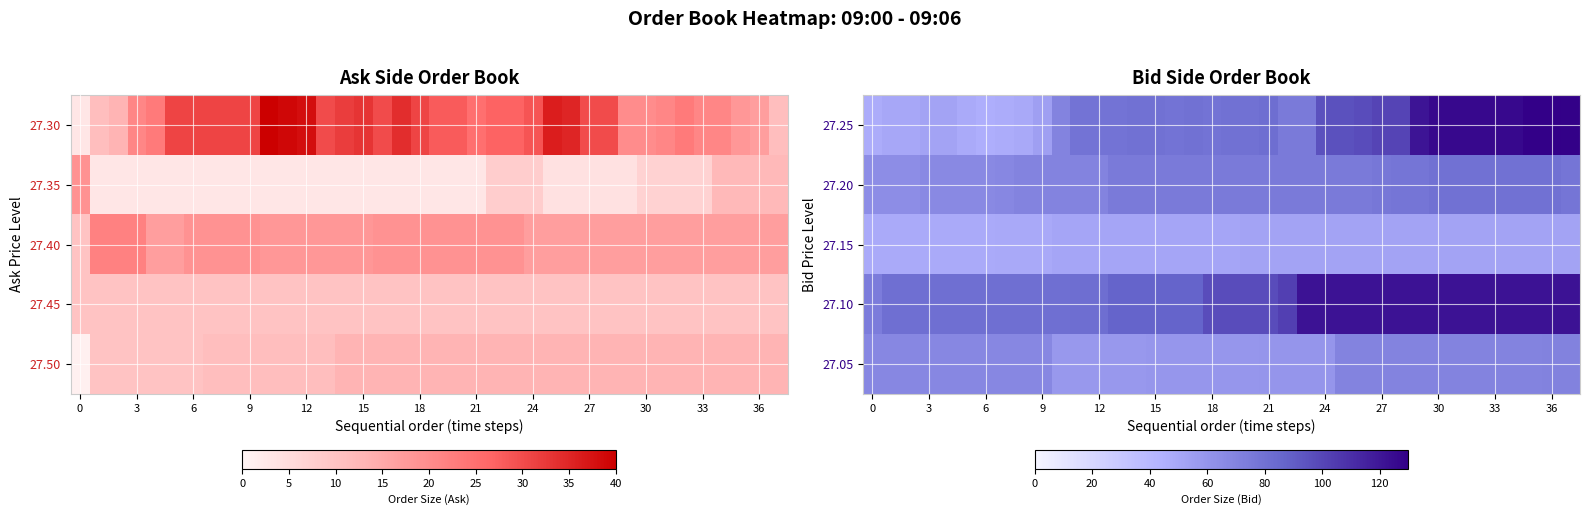

What is the spread (max minus min) of values at 6?

35